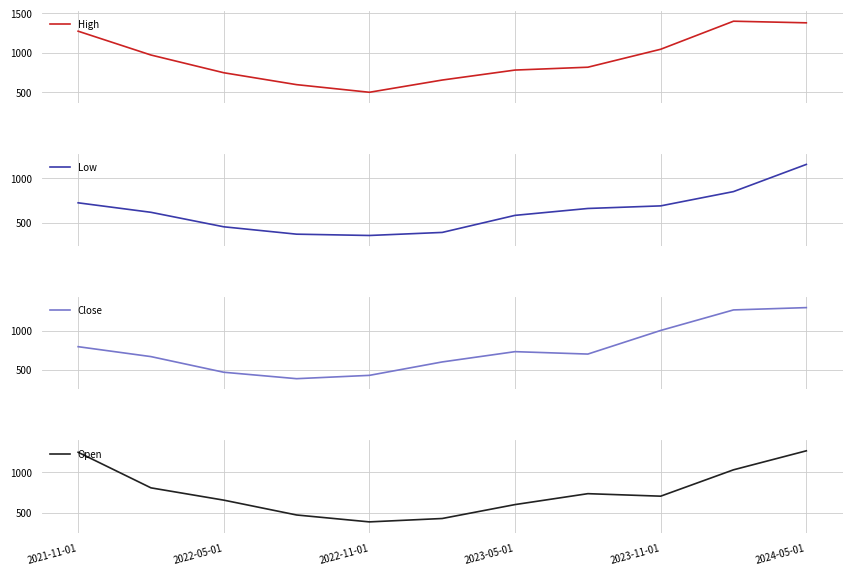

What is the minimum value for High?

500.7